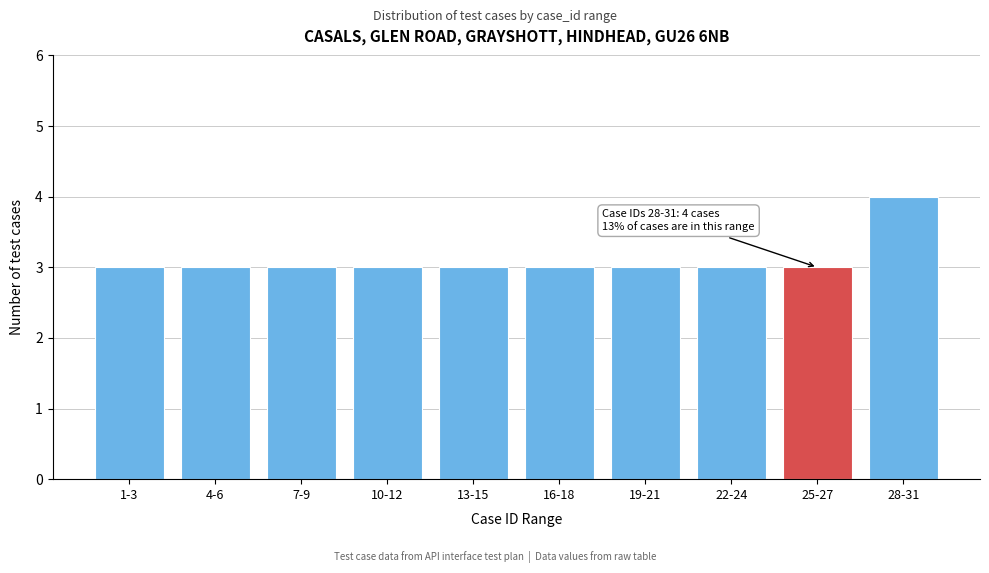

Reading left to right, what are all the values shown in this chart?

1-3=3	4-6=3	7-9=3	10-12=3	13-15=3	16-18=3	19-21=3	22-24=3	25-27=3	28-31=4